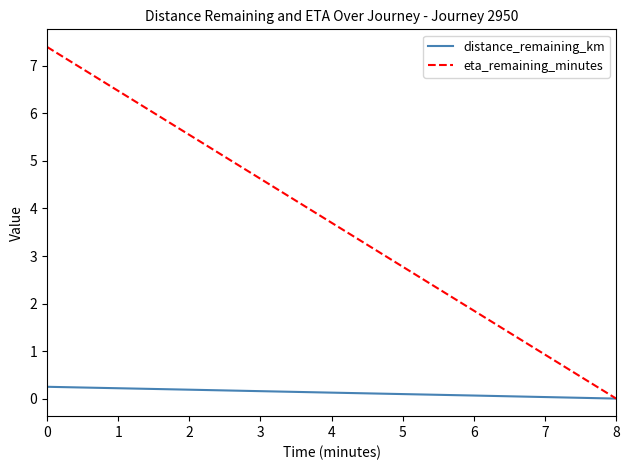

The value of eta_remaining_minutes at 0 is 4.5. True or false?

False